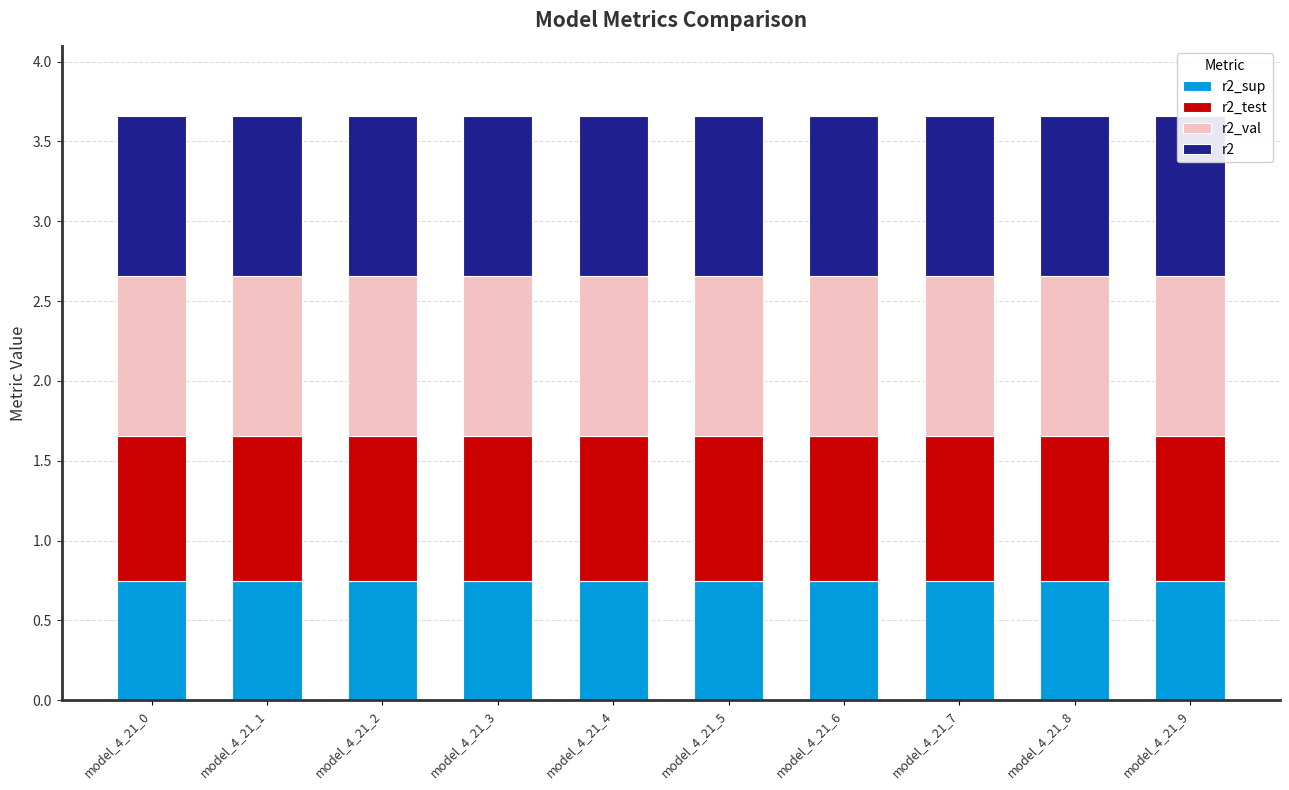

What is the smallest value displayed?

0.7